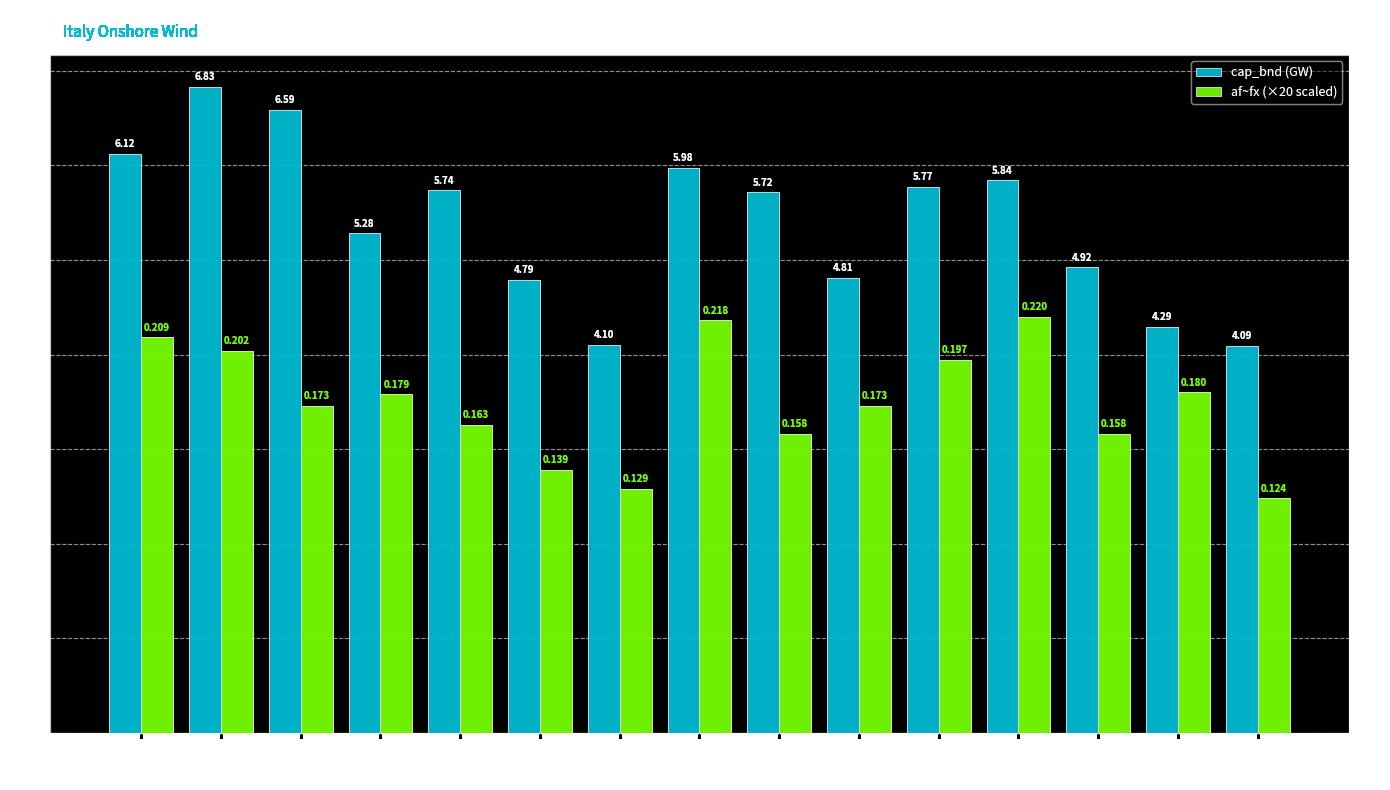

What is the approximate value of cap_bnd (GW) at ITA_124?

4.1